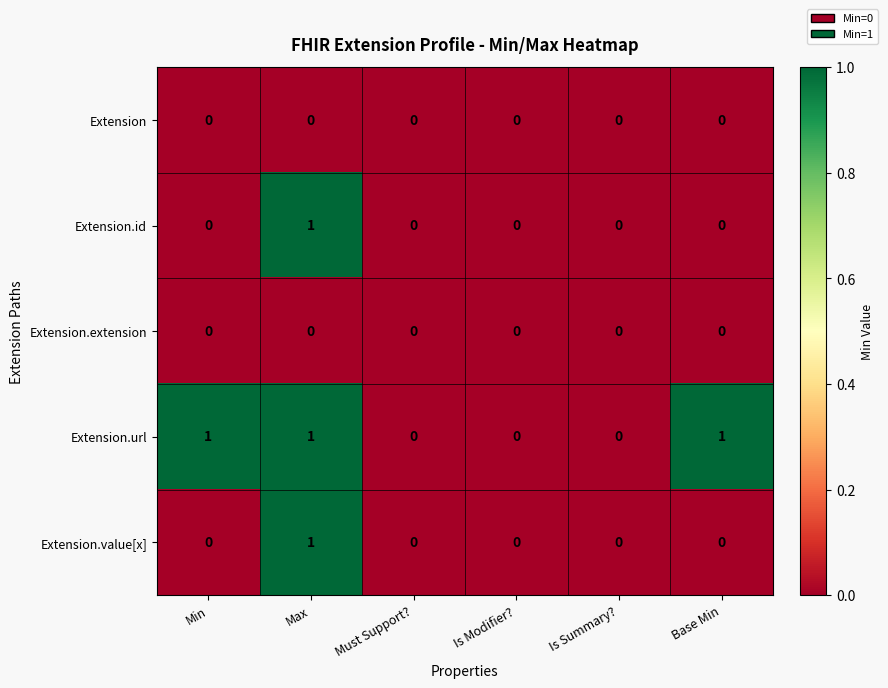

What is the difference between the highest and lowest values at Min?

1